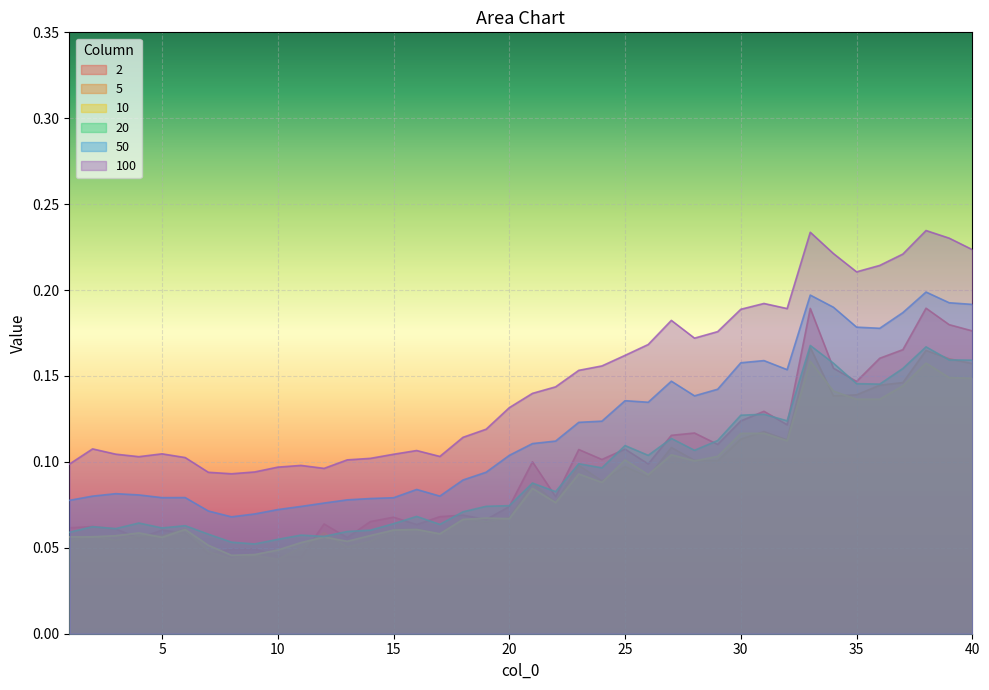

Where is the first local maximum for 2?

2